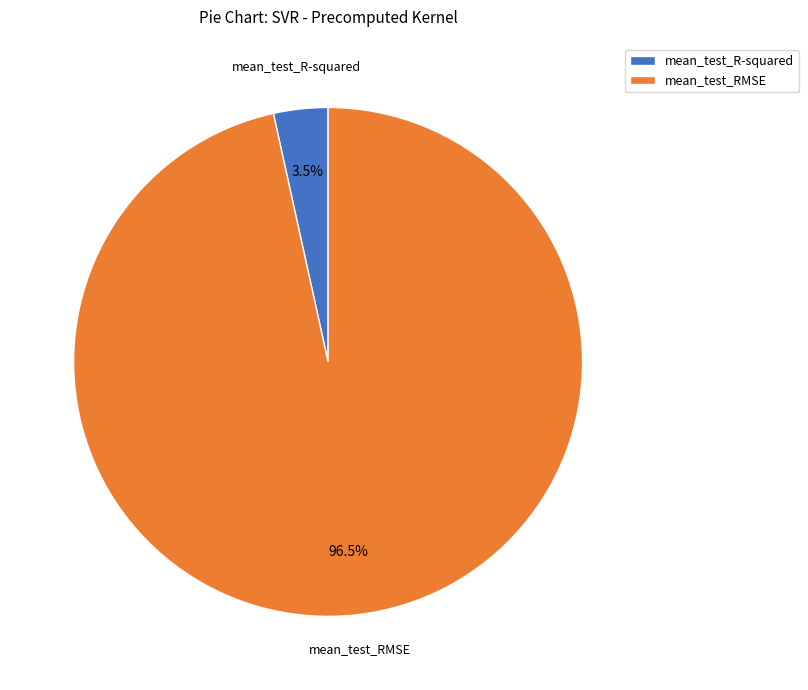

To the nearest percent, what is the difference between the mean_test_RMSE and mean_test_R-squared slice percentages?

93%